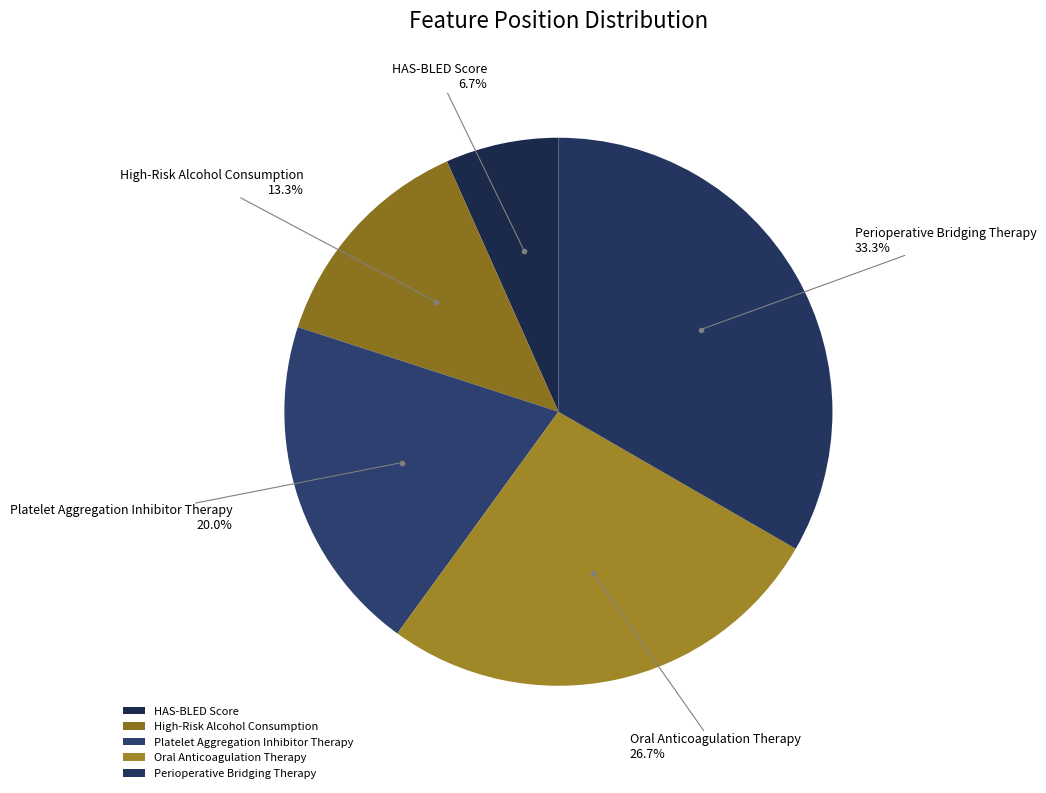

To the nearest percent, what percentage of the pie is High-Risk Alcohol Consumption?

13%